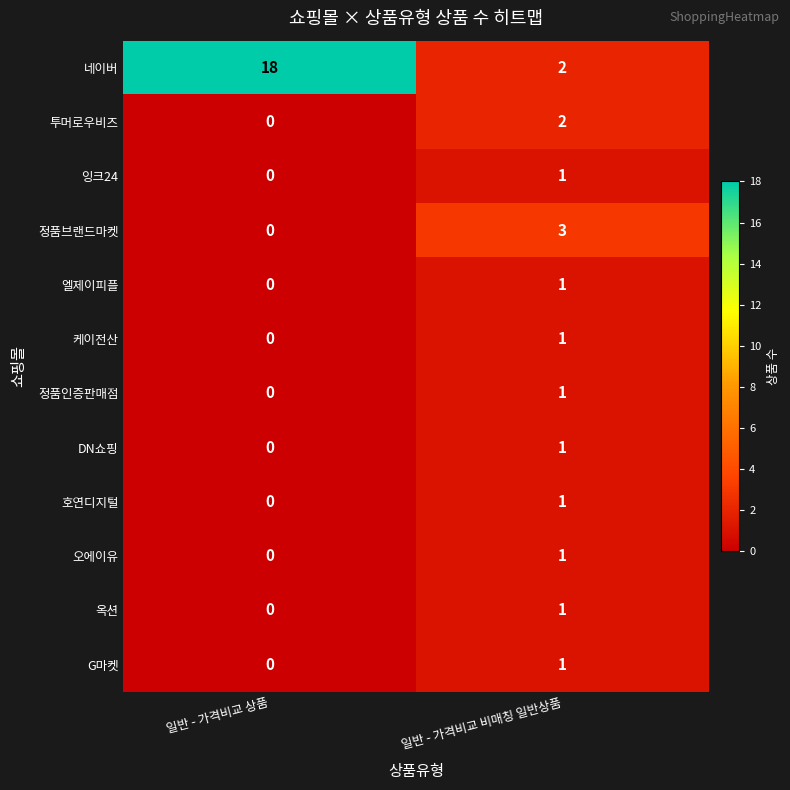

At which label does 케이전산 reach its minimum?

일반 - 가격비교 상품